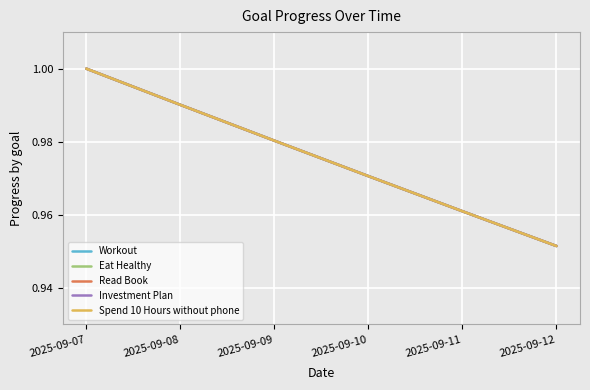

What is the approximate value of Workout at 2025-09-07?

1.0